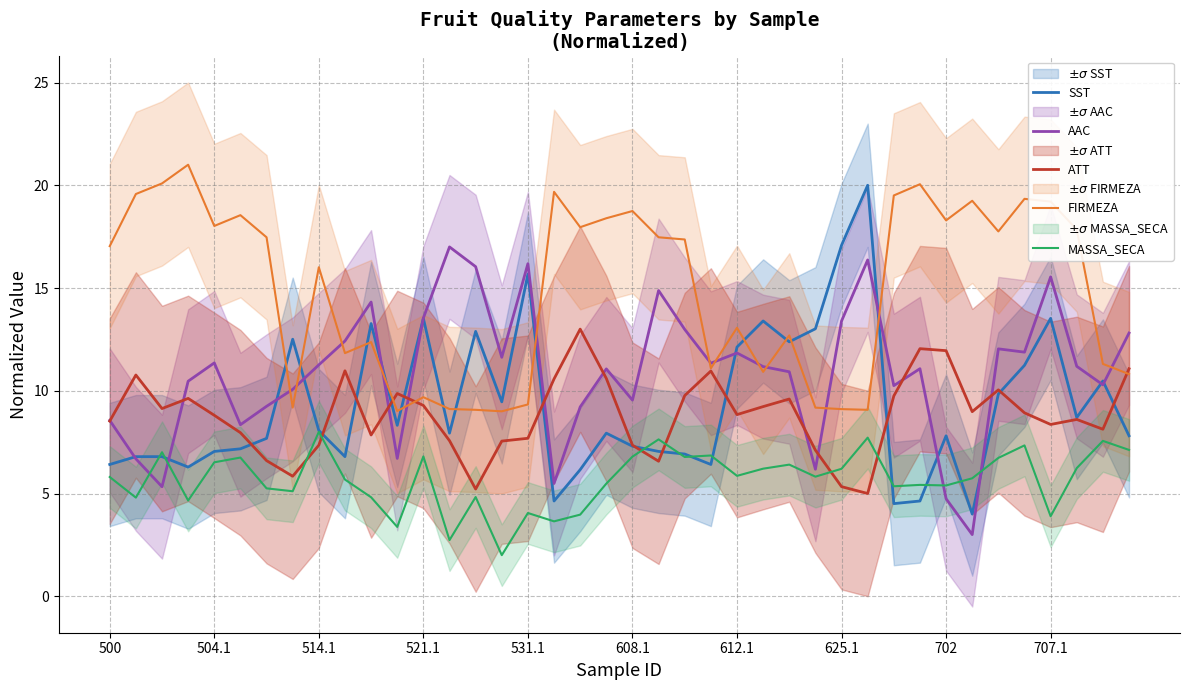

What is the difference between the maximum and minimum values in the FIRMEZA series?

12.0